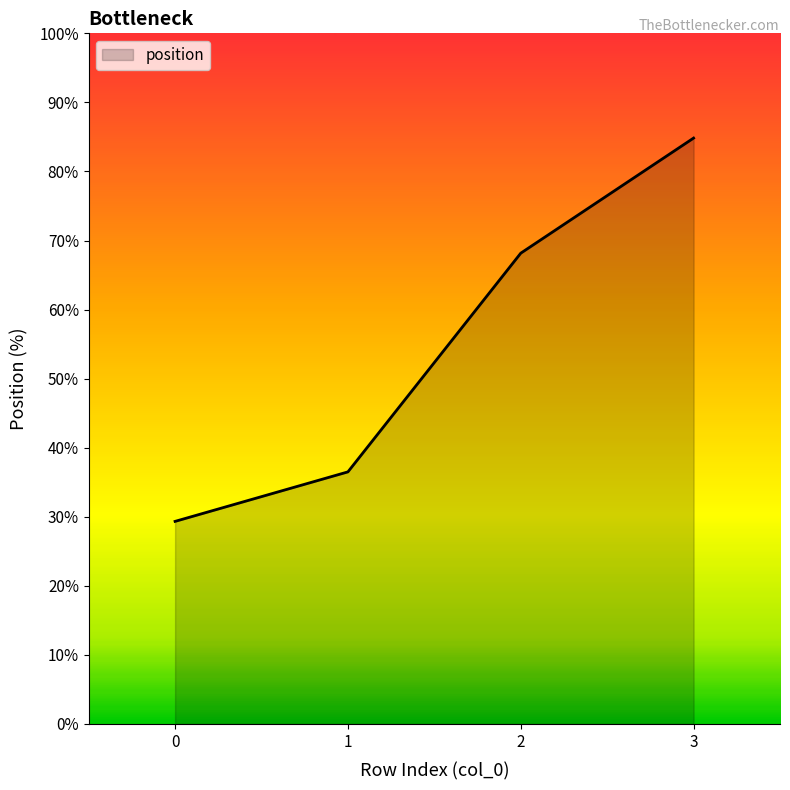

True or false: the data has more than 2 interior local peaks.

False